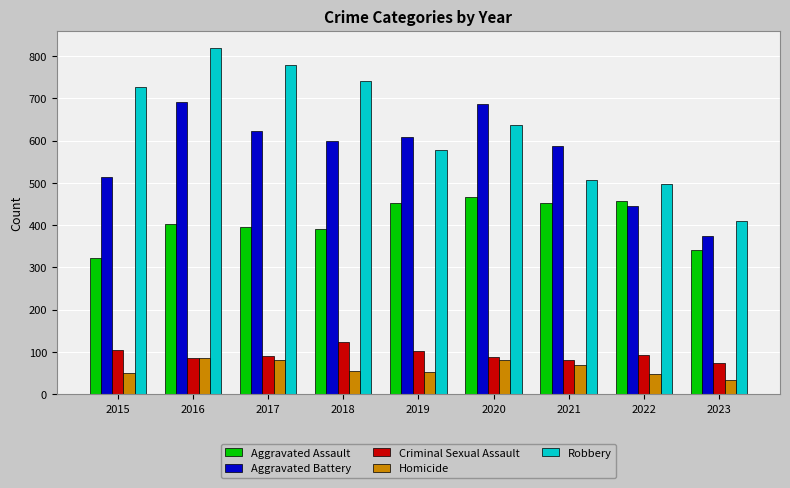

Rank the series by their maximum value, from lowest to highest.

Homicide, Criminal Sexual Assault, Aggravated Assault, Aggravated Battery, Robbery